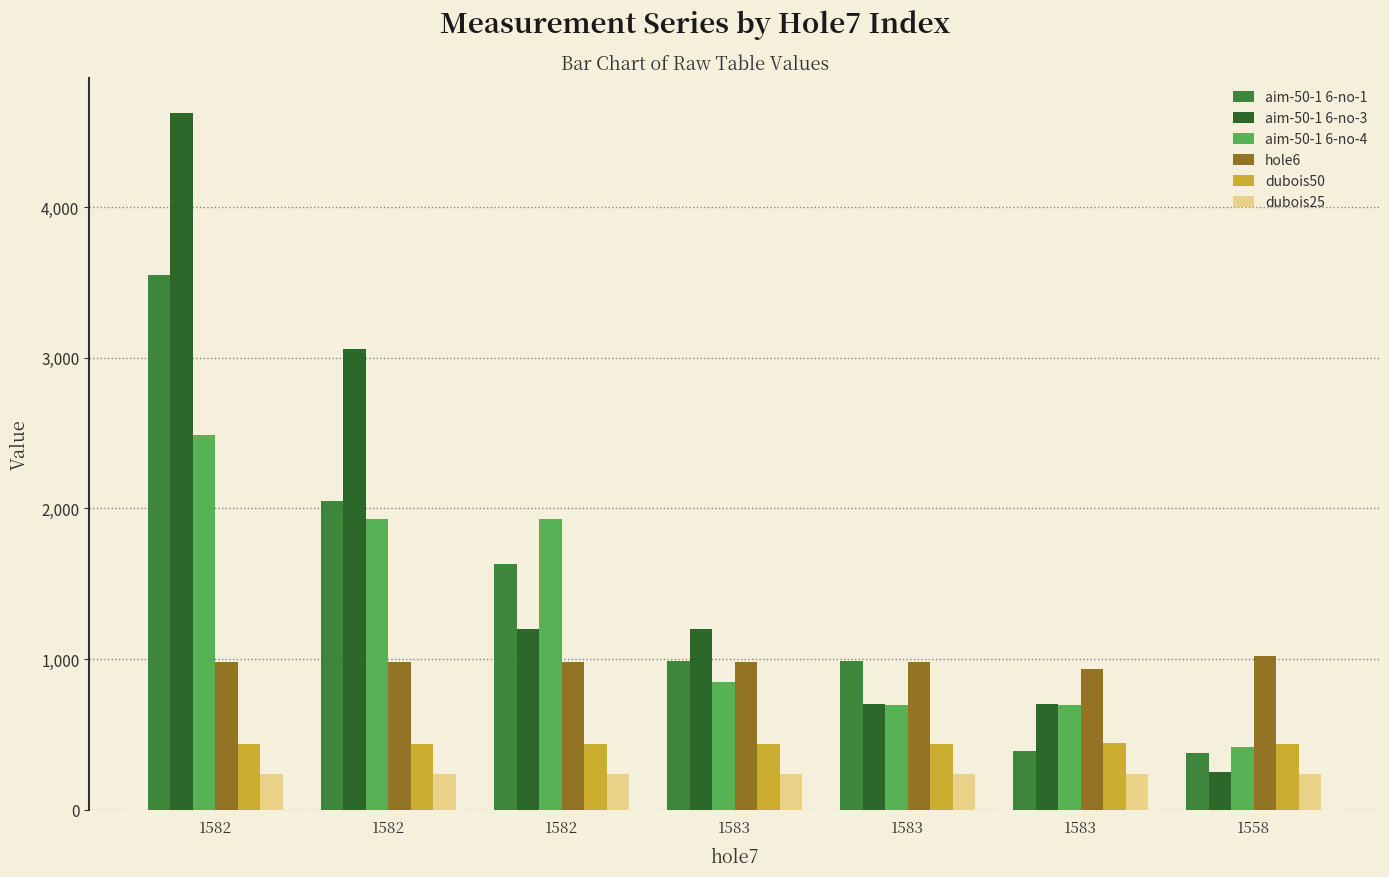

How many groups of bars are there?

7